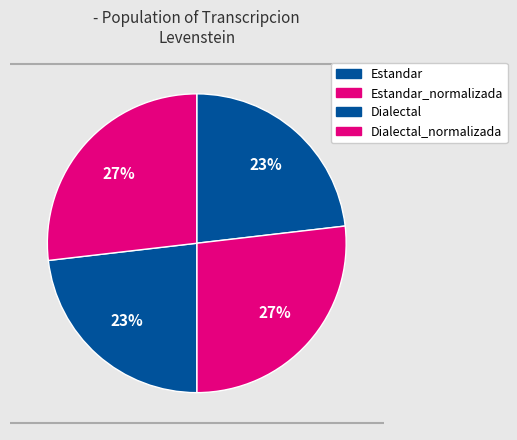

Which slice is the smallest?

Estandar